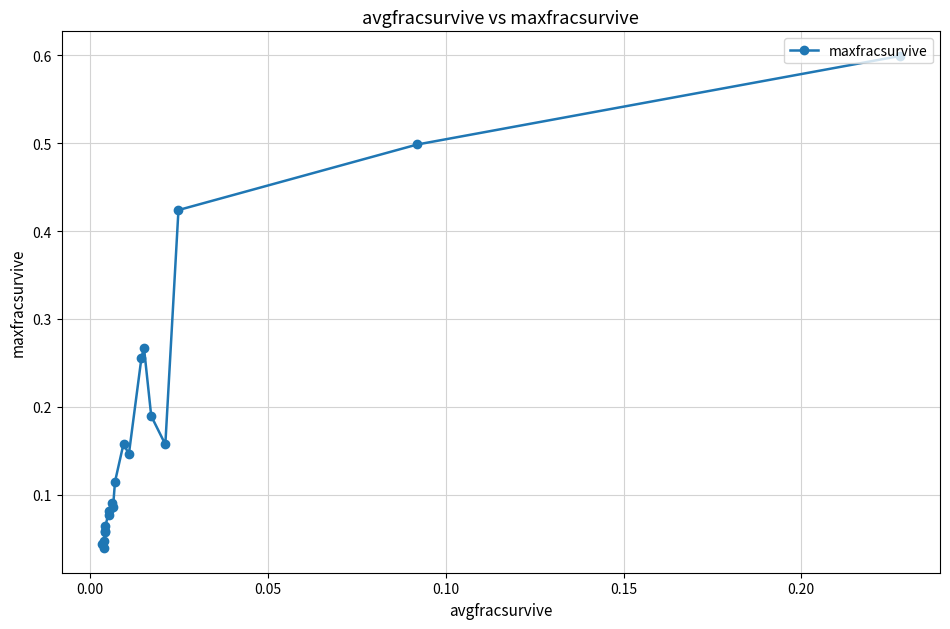

What is the difference between the second highest and second lowest values?

0.5